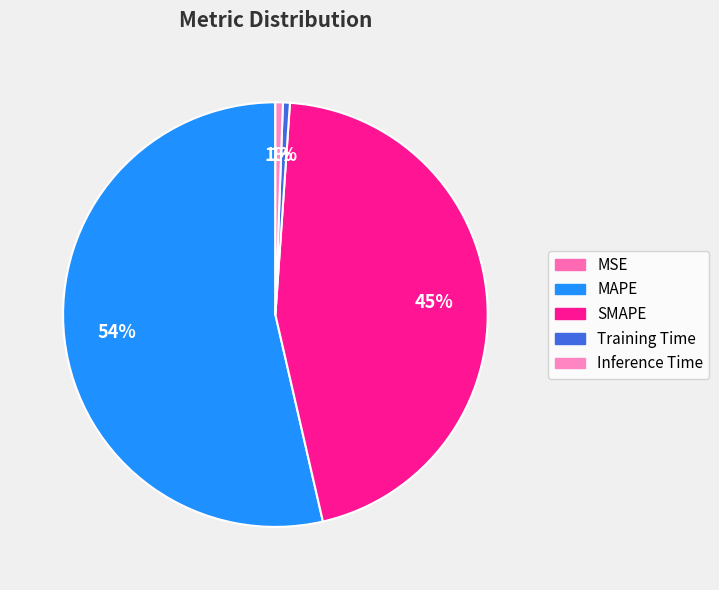

Rank the categories by value from lowest to highest.

MSE, Training Time, Inference Time, SMAPE, MAPE